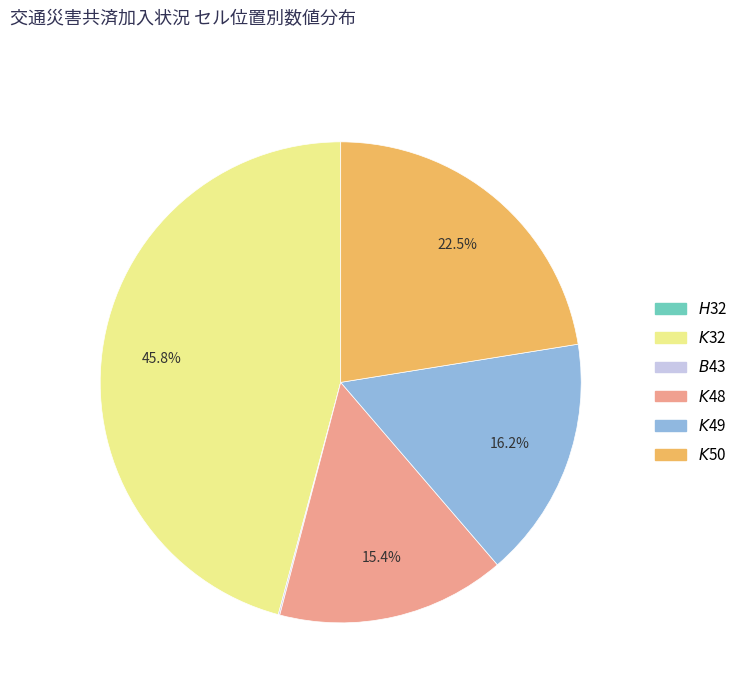

Does any single category account for the majority?

No